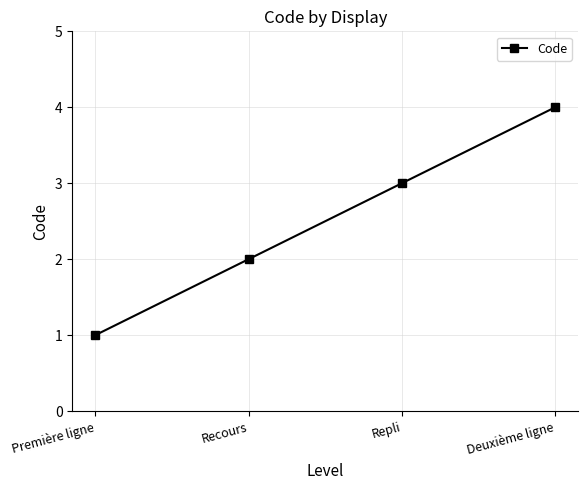

Reading right to left, extract all data points from this chart.

Deuxième ligne=4	Repli=3	Recours=2	Première ligne=1